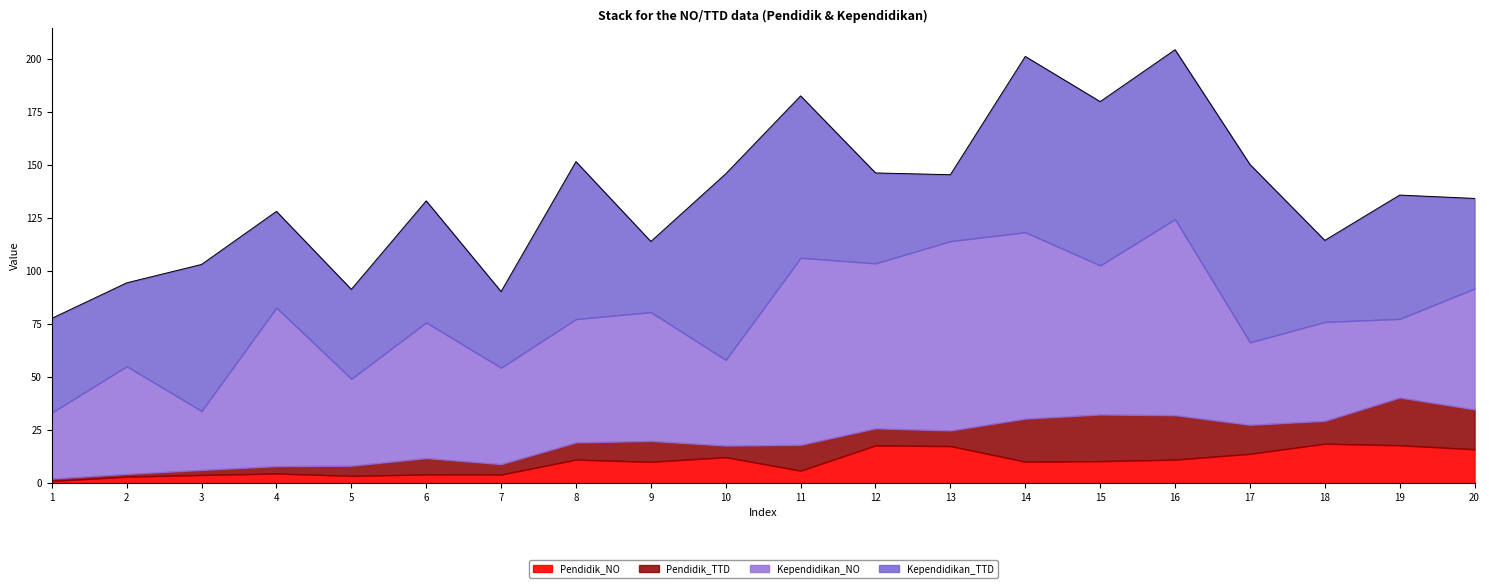

True or false: Pendidik_NO has a value of 13.7 at 17.

True